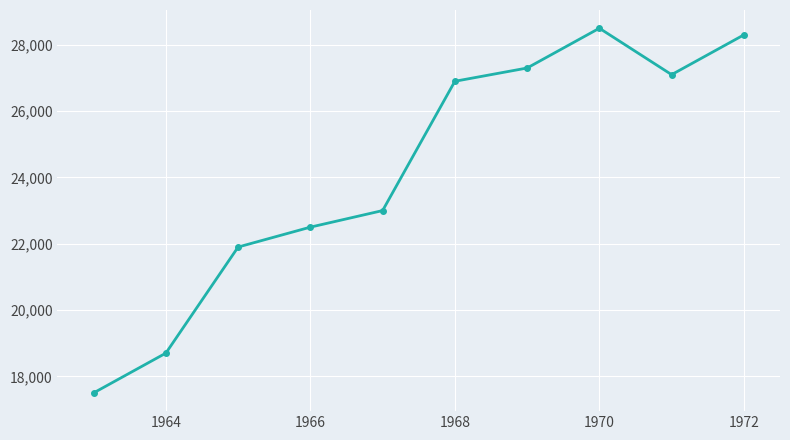

How many data points are less than 26900?

5